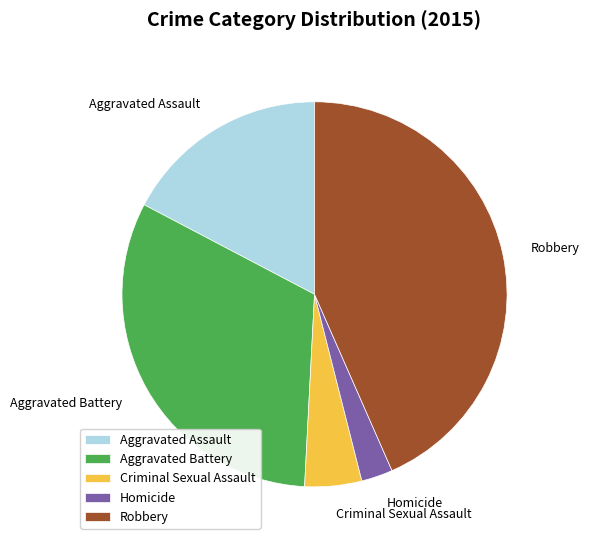

Which slice is the largest?

Robbery